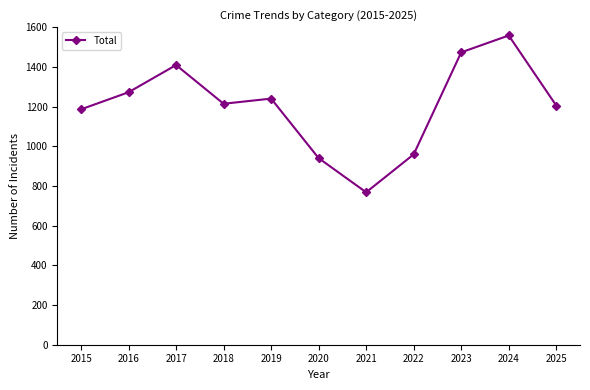

What is the change in value from 2018 to 2023?

+259